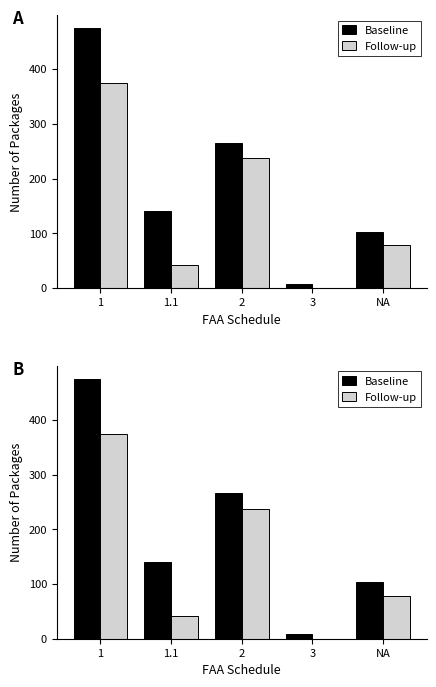

At how many categories does at least one series exceed 436?

1